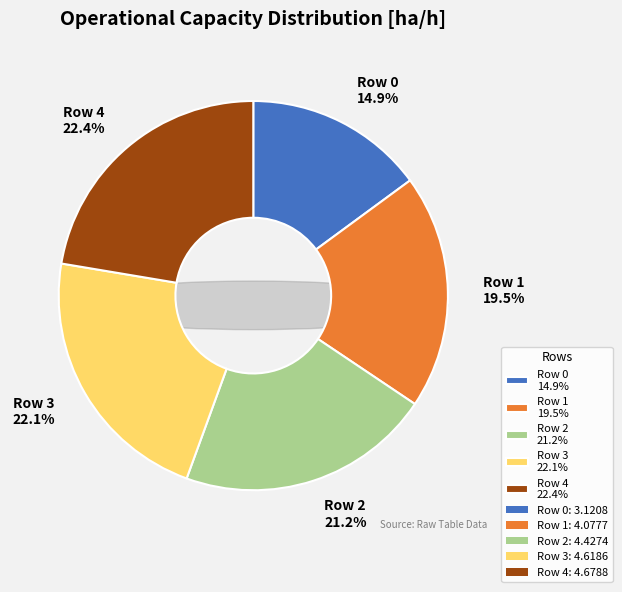

How many segments does this pie chart have?

5